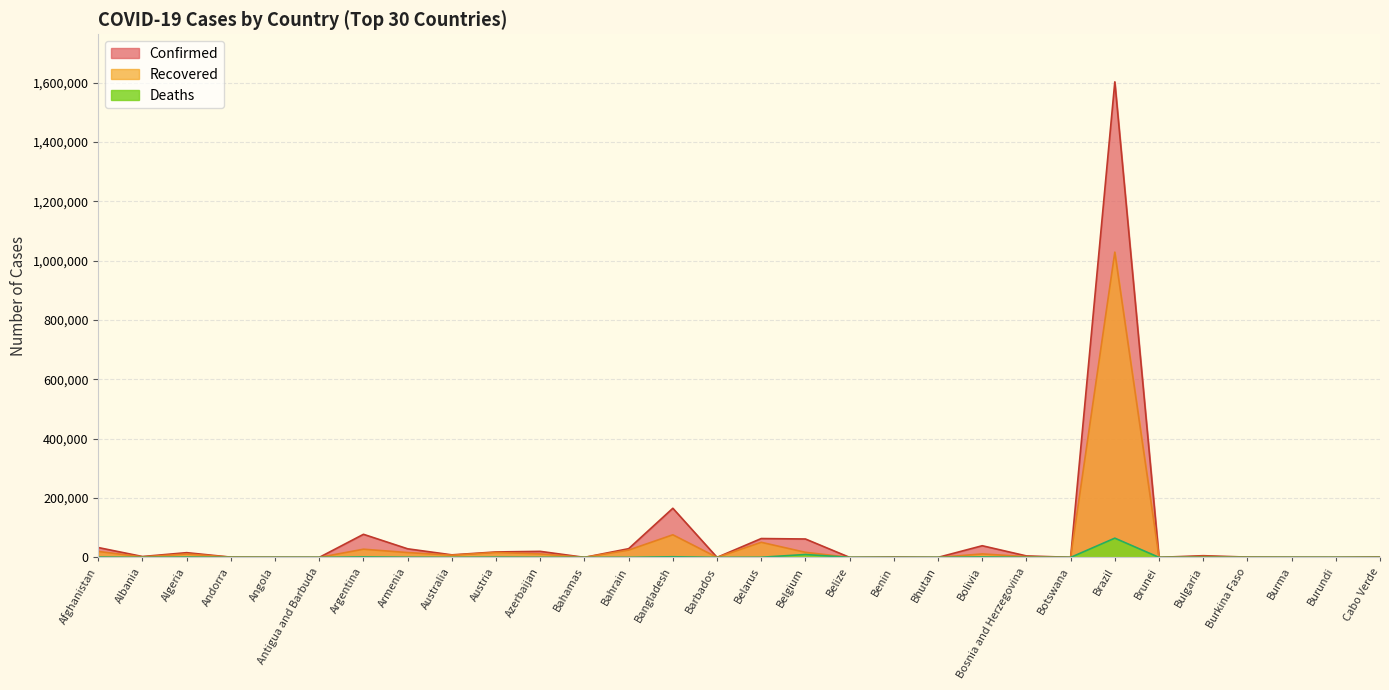

The value of Confirmed at Azerbaijan is 6363. True or false?

False